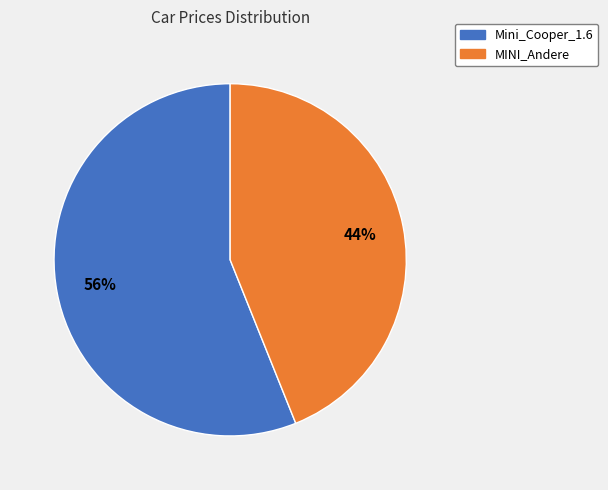

Is the sum of Mini_Cooper_1.6 and MINI_Andere greater than half?

Yes